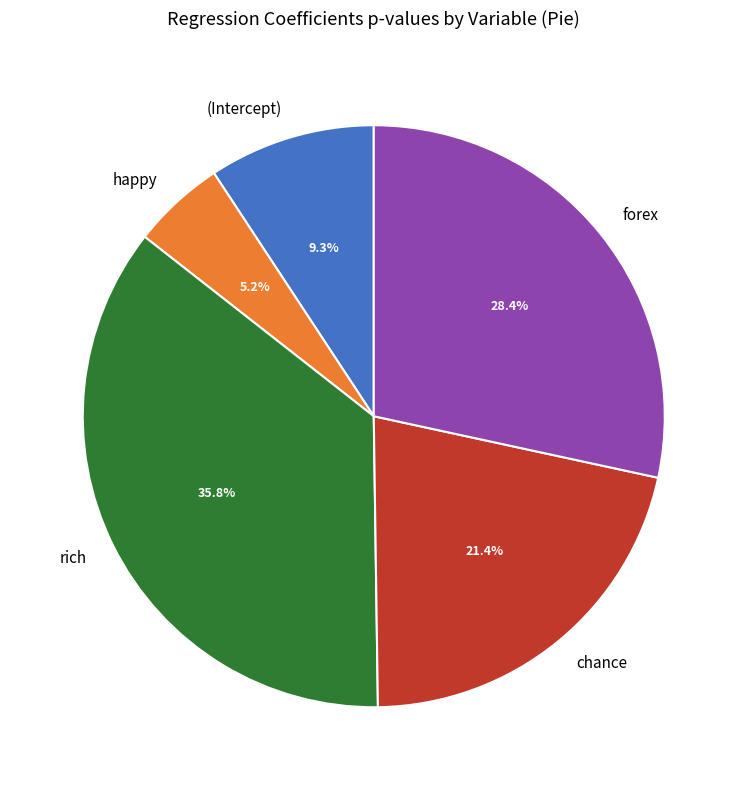

True or false: rich accounts for 36% of the total.

True